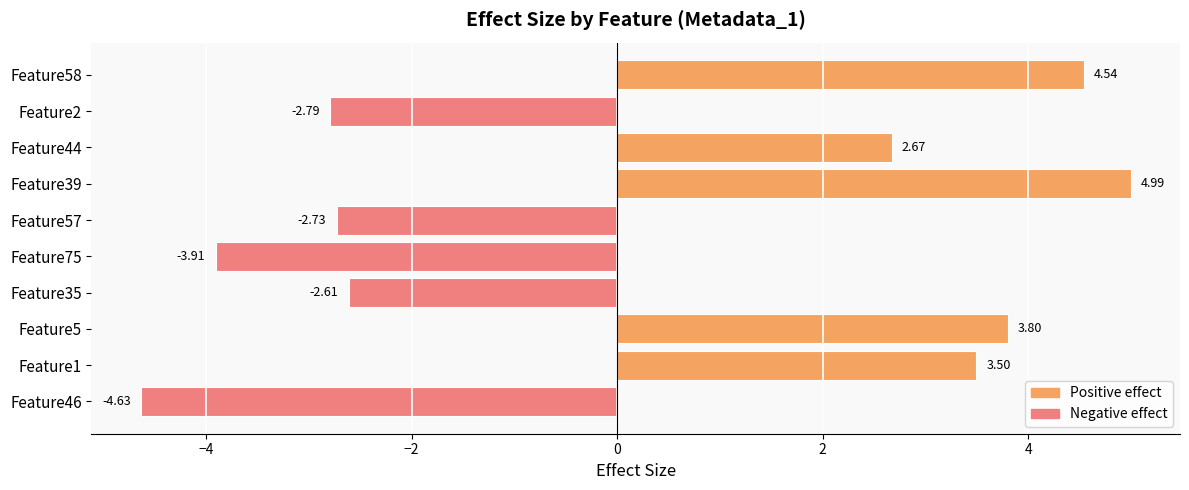

What is the difference between the maximum and minimum values?

9.6